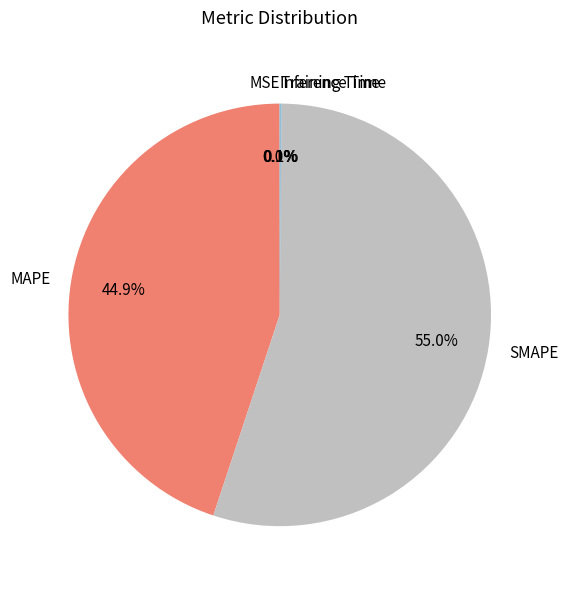

To the nearest percent, what is the average slice percentage?

20%